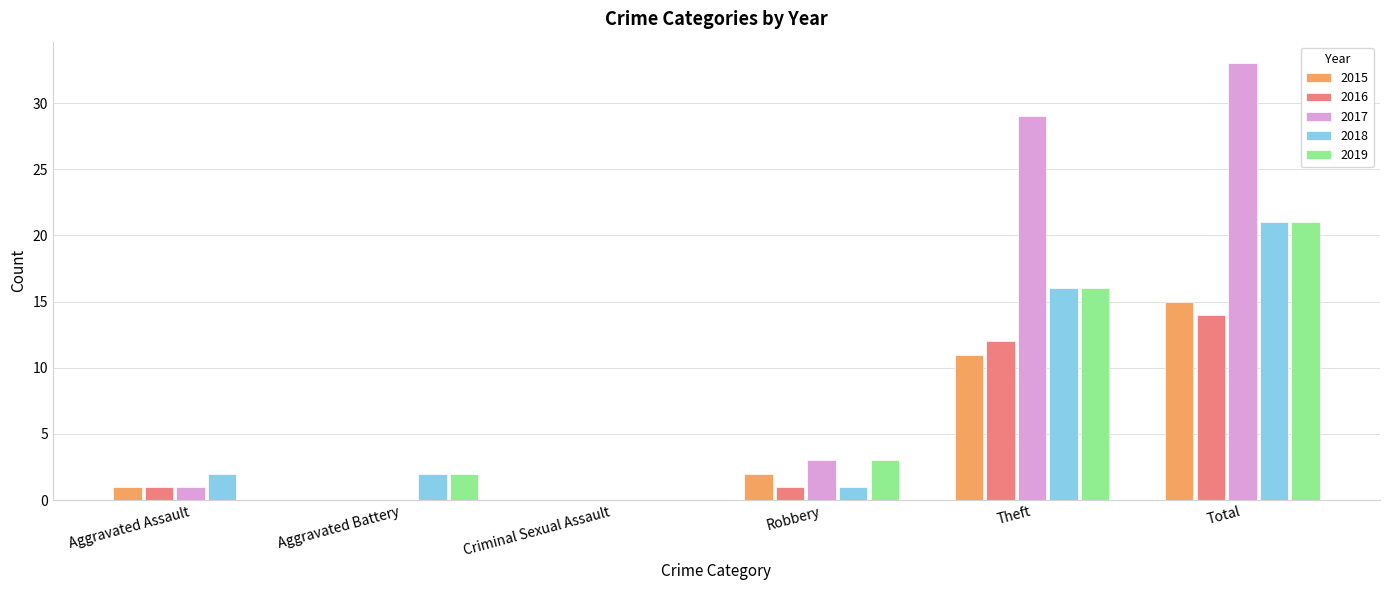

Count the number of categories in the chart.

6